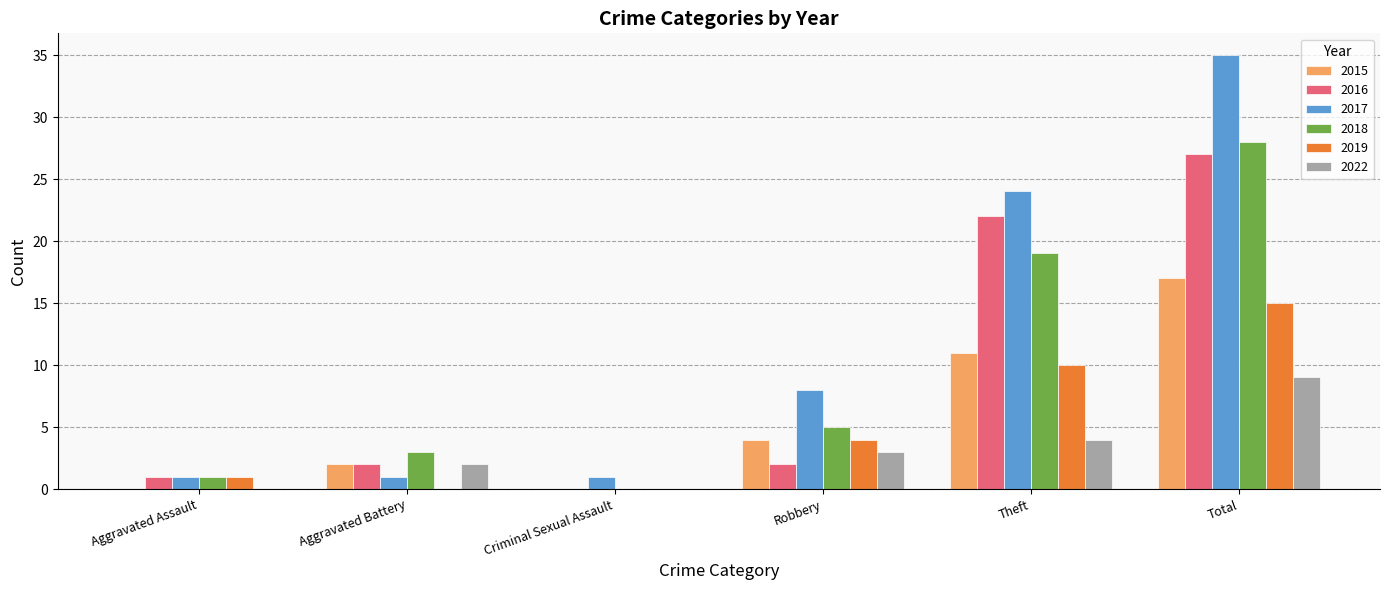

How many distinct data groups are displayed?

6